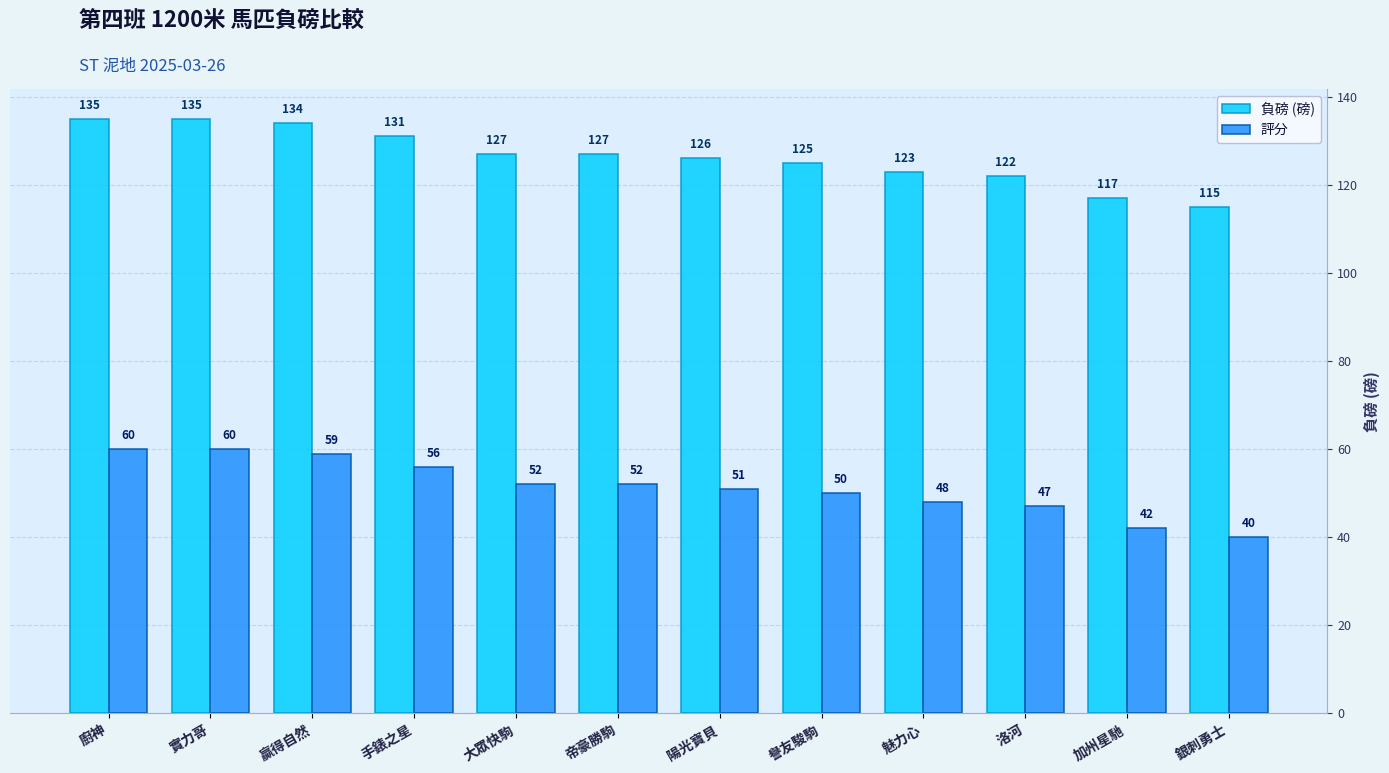

List the series in order of their peak value, highest first.

負磅 (磅), 評分